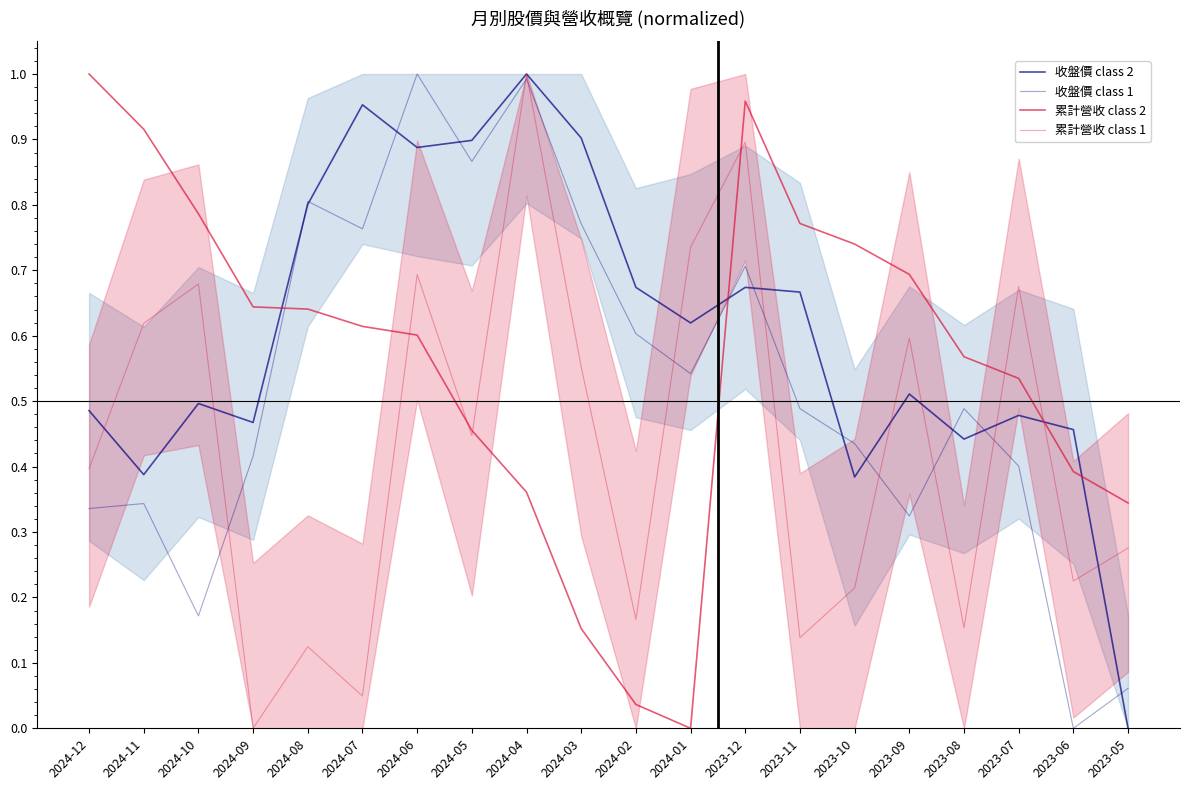

How many data points does each series have?

20